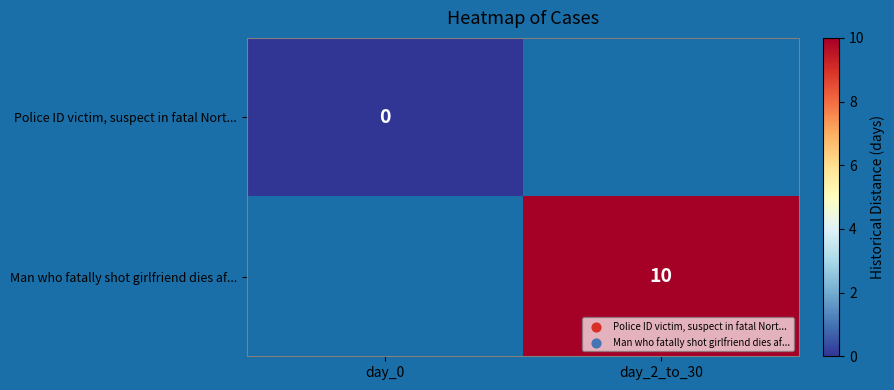

What is the greatest value displayed?

10.0